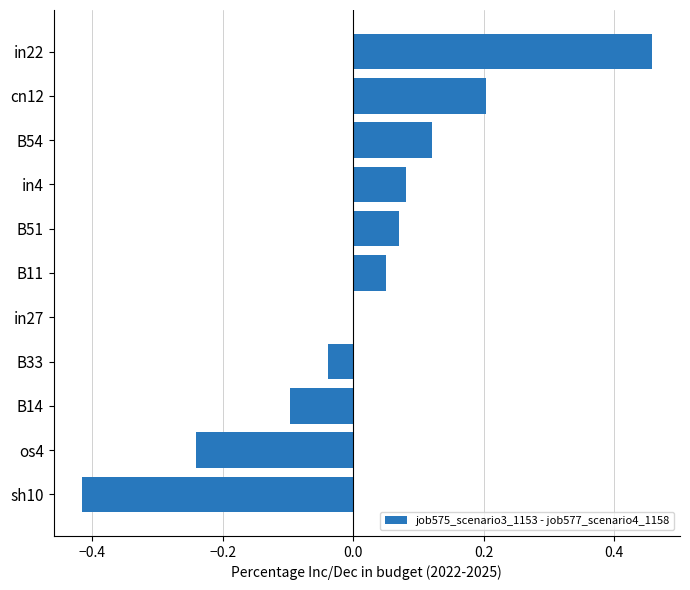

Which label corresponds to the largest value in the chart?

in22